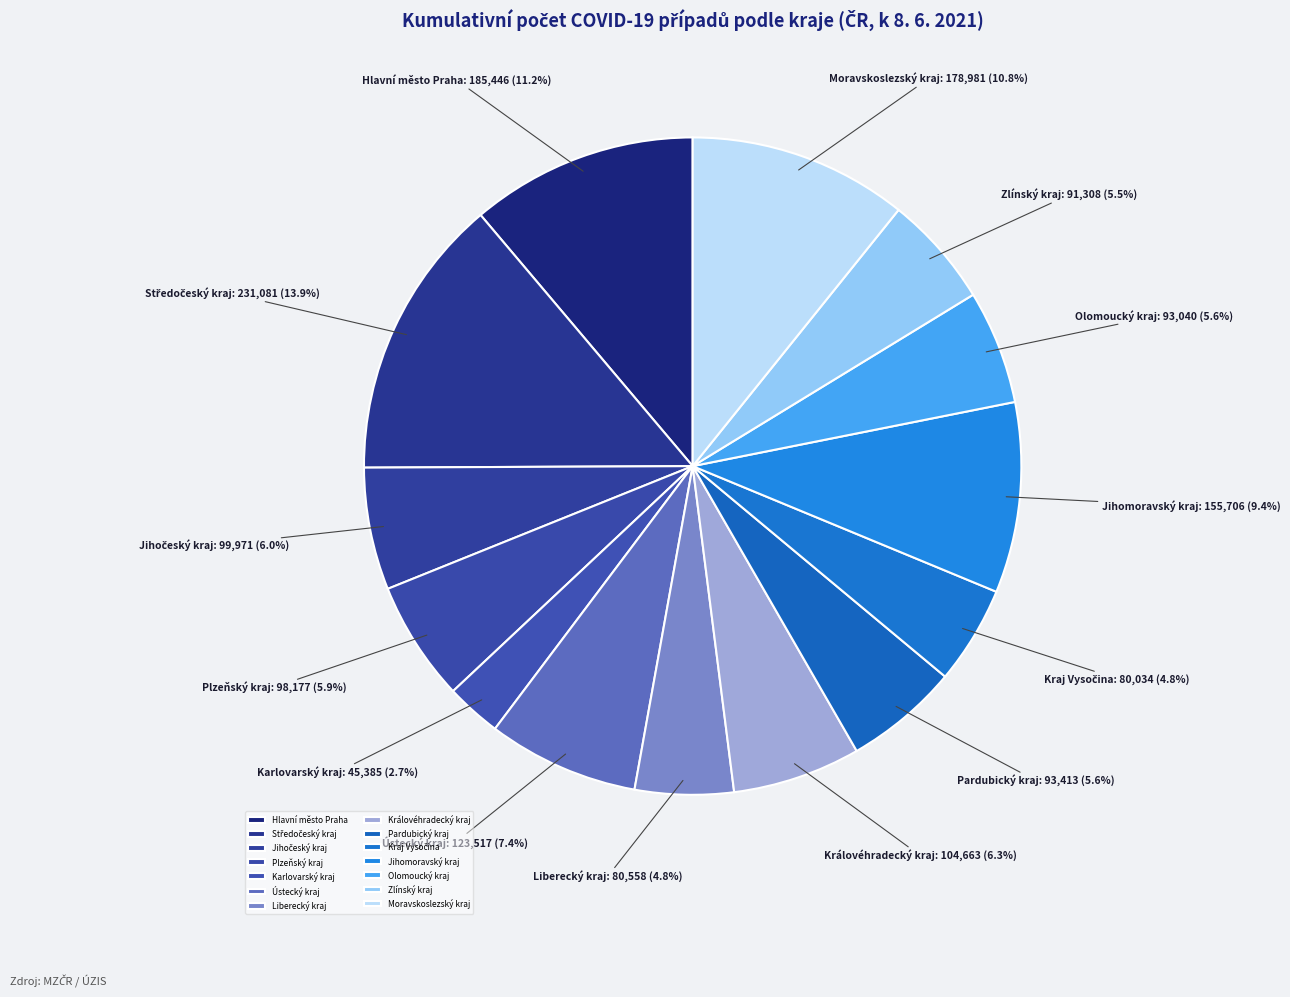

The Pardubický kraj slice represents 18% of the pie. True or false?

False